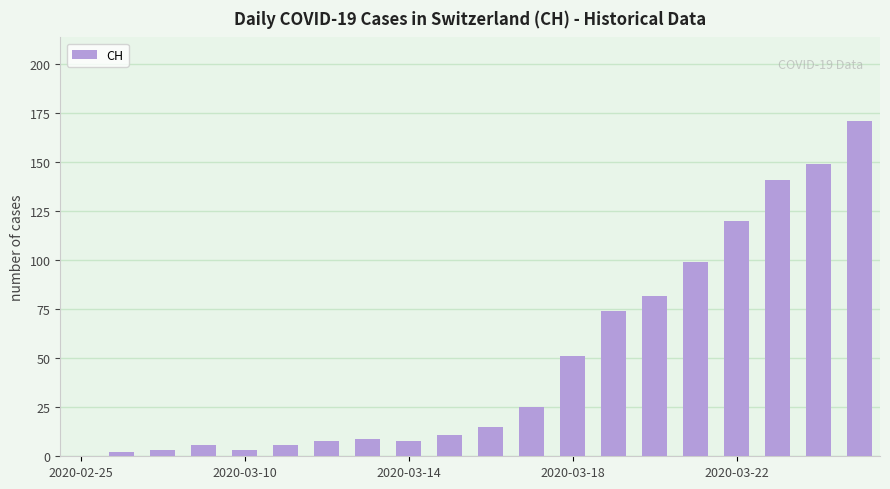

What is the sum of all values?

983